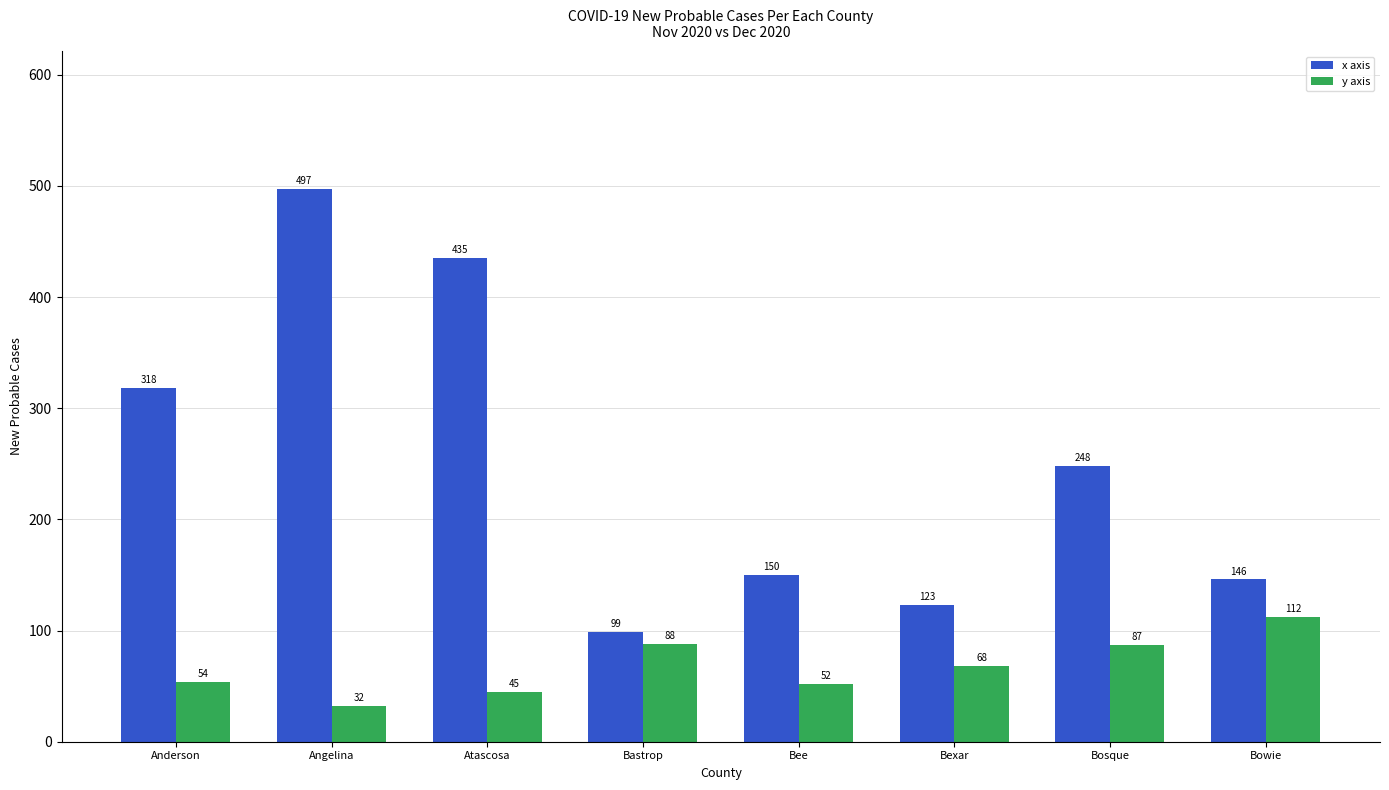

Reading right to left, what are all the values shown in this chart?

x axis: Bowie=146	Bosque=248	Bexar=123	Bee=150	Bastrop=99	Atascosa=435	Angelina=497	Anderson=318
y axis: Bowie=112	Bosque=87	Bexar=68	Bee=52	Bastrop=88	Atascosa=45	Angelina=32	Anderson=54